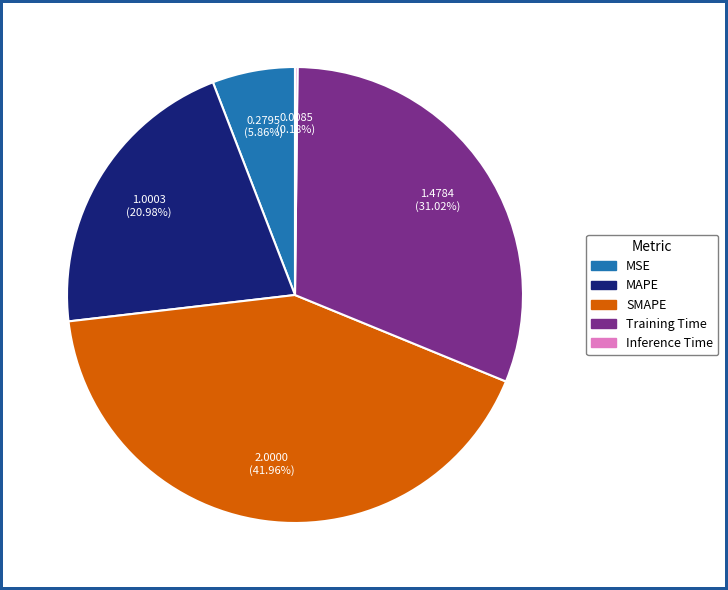

To the nearest percent, what percentage of the pie is MAPE?

21%